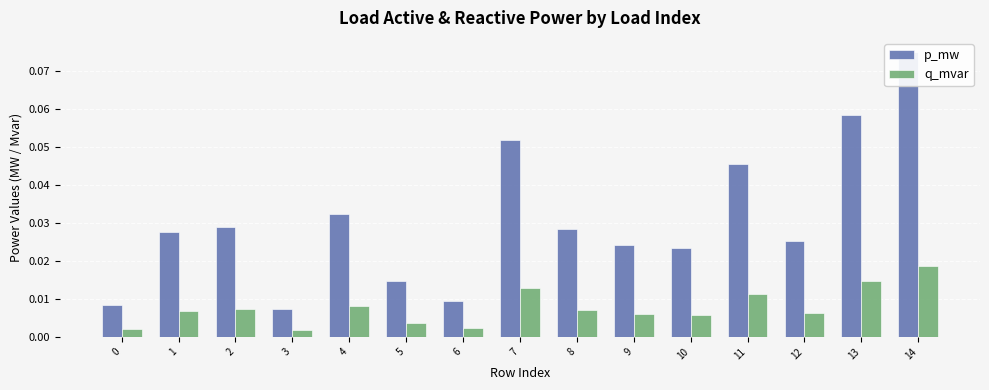

Reading right to left, transcribe all the data shown in this chart.

p_mw: 14=0.1	13=0.1	12=0.0	11=0.0	10=0.0	9=0.0	8=0.0	7=0.1	6=0.0	5=0.0	4=0.0	3=0.0	2=0.0	1=0.0	0=0.0
q_mvar: 14=0.0	13=0.0	12=0.0	11=0.0	10=0.0	9=0.0	8=0.0	7=0.0	6=0.0	5=0.0	4=0.0	3=0.0	2=0.0	1=0.0	0=0.0